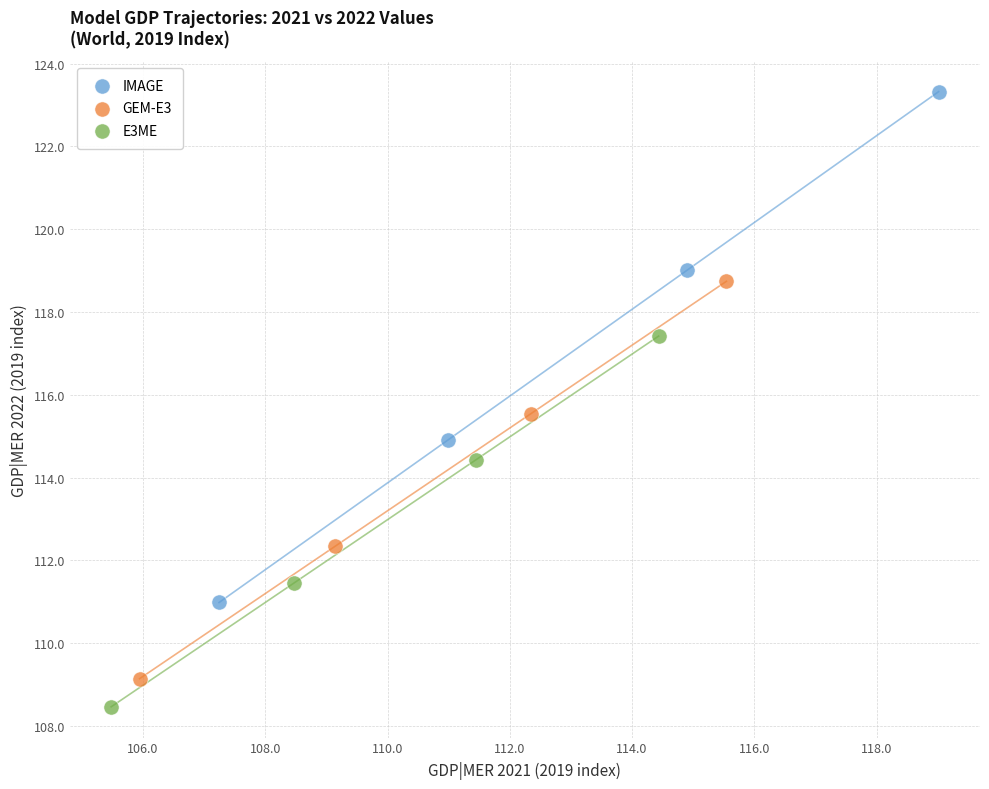

Which series reaches the minimum Y coordinate?

E3ME